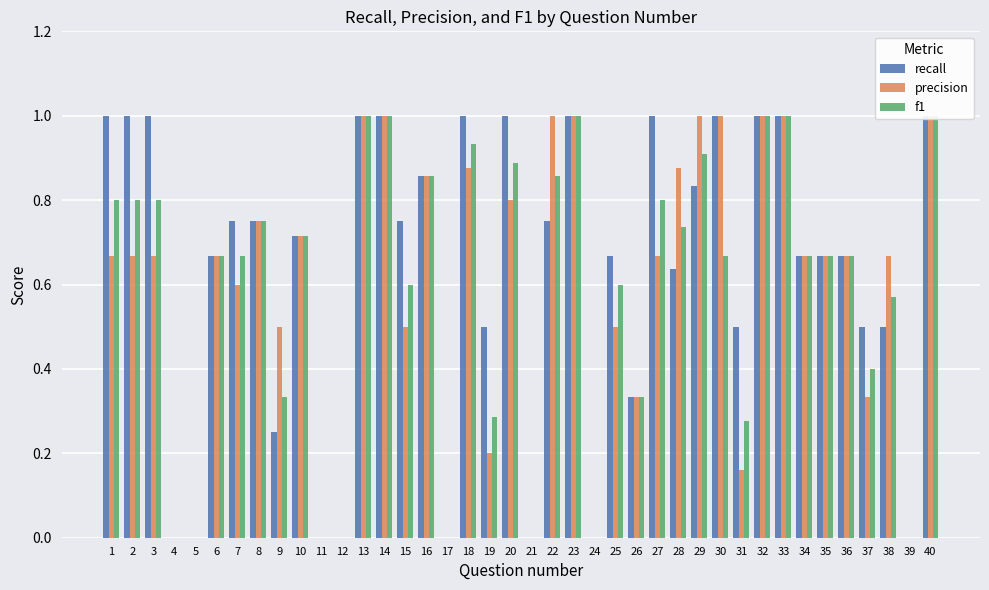

Which category has the lowest value across all series?

4